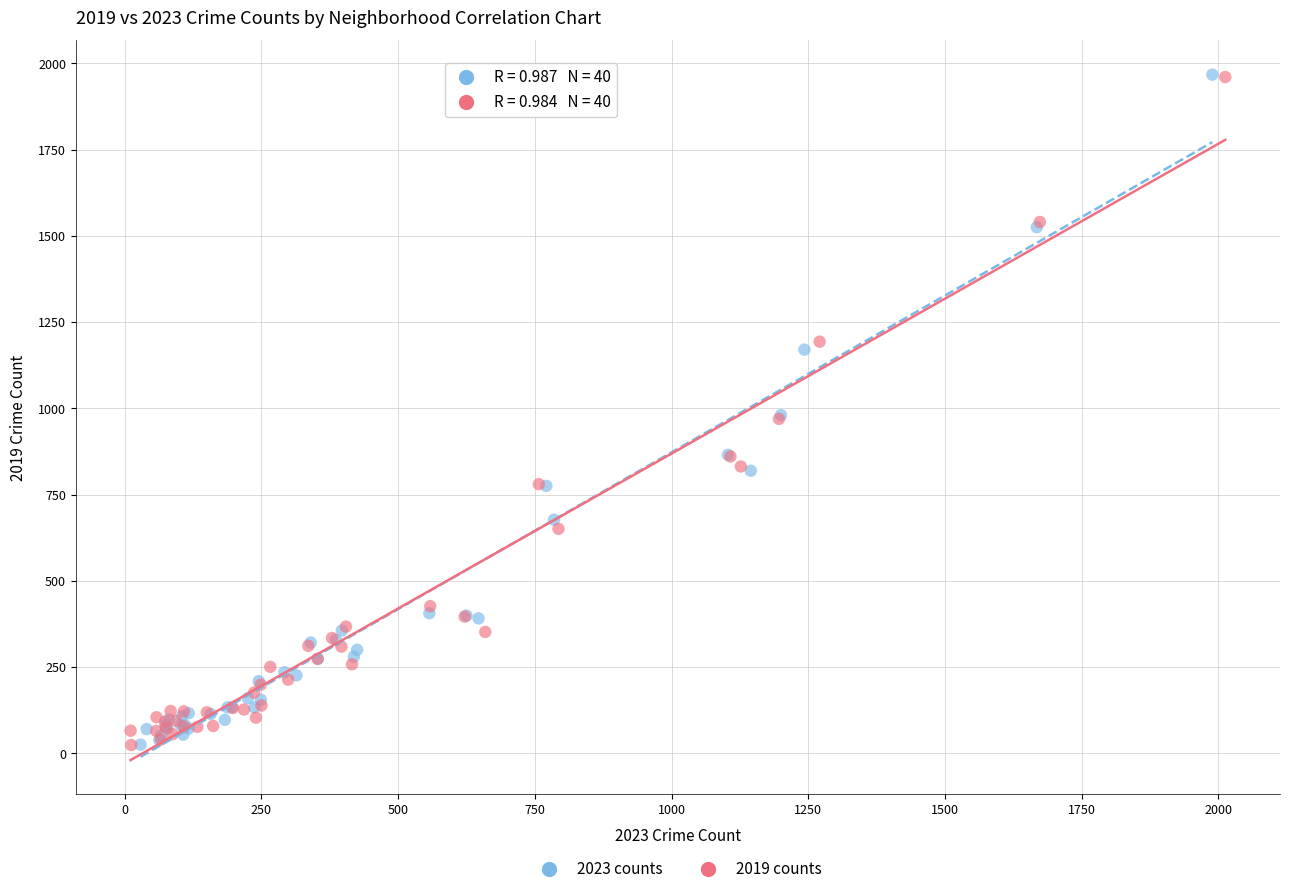

Which series has the widest spread of Y values?

2023 counts